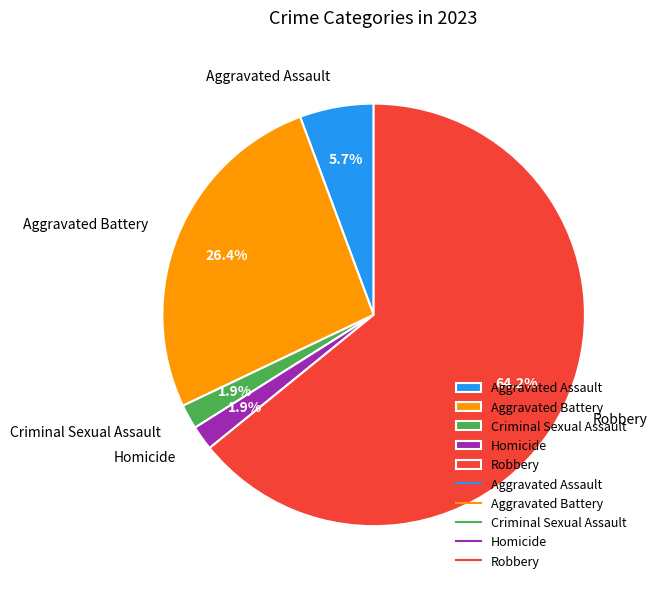

To the nearest percent, what percentage of the pie is Aggravated Assault?

6%